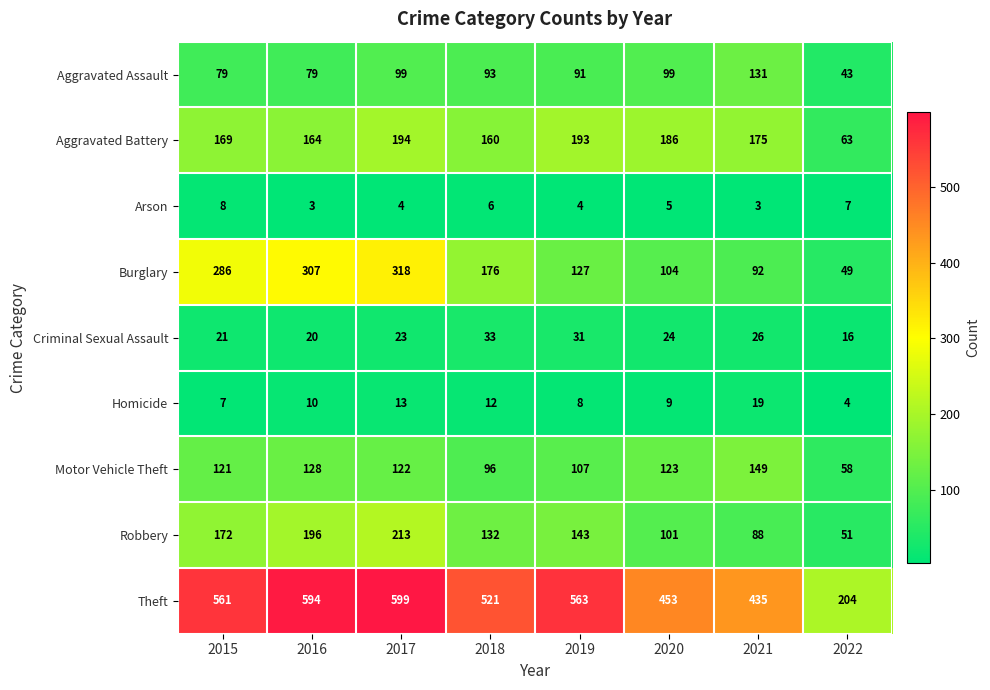

What is the total value across all series at 2015?

1424